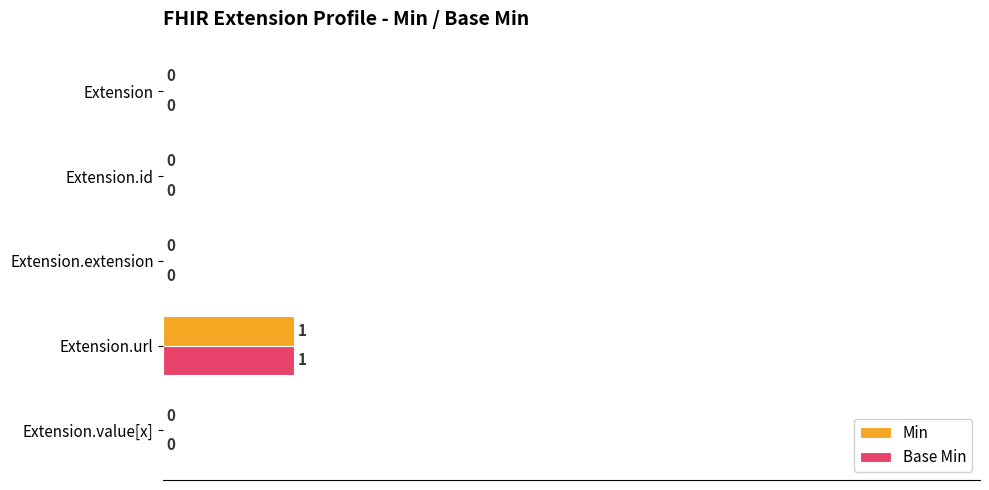

What is the sum of all Min values?

0.4